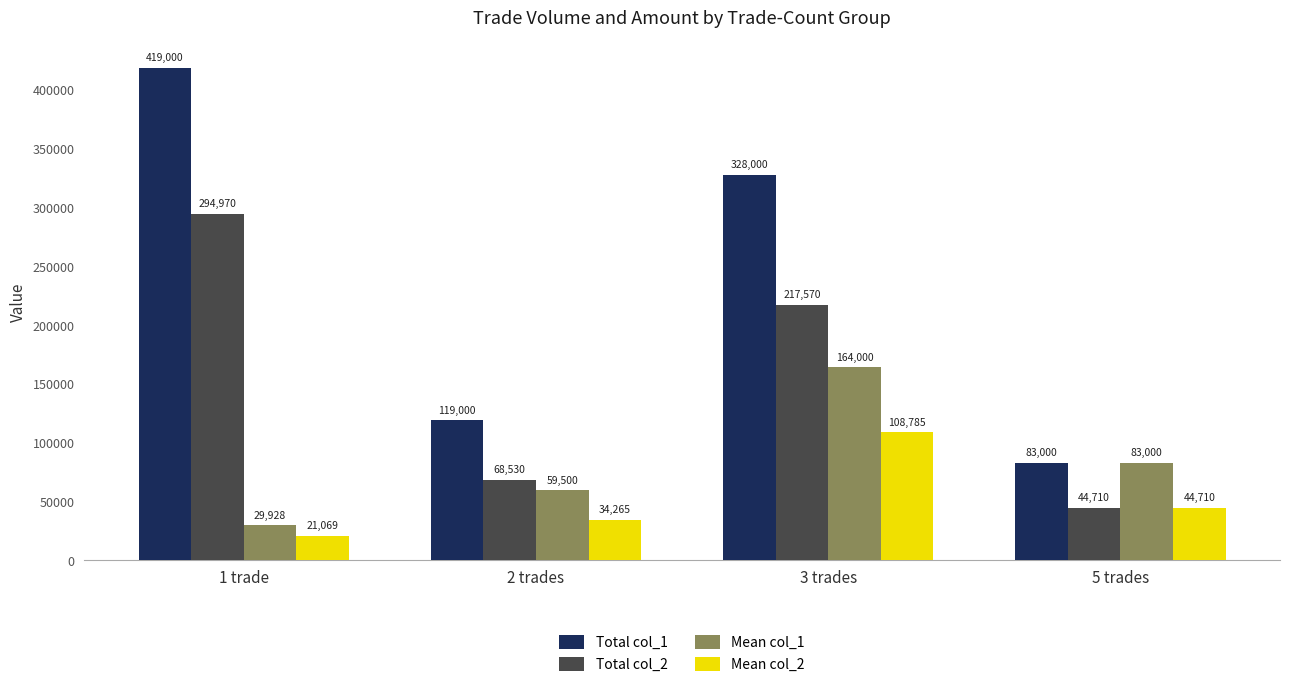

What position from the left is 1 trade?

1